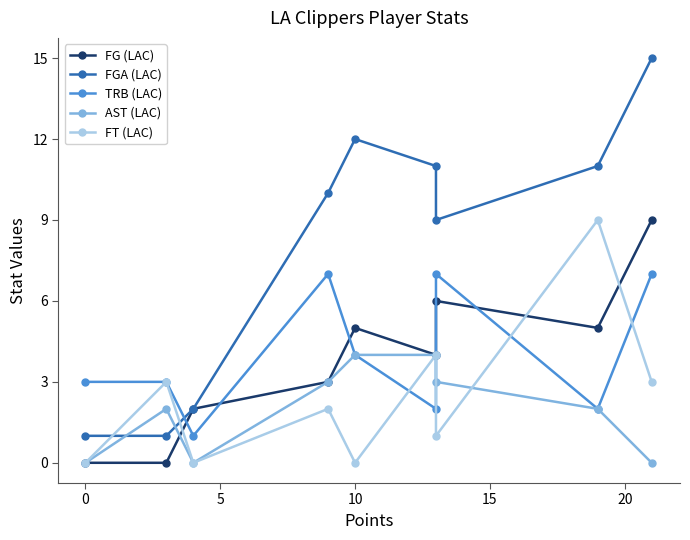

After their last crossing, which series has the higher values: FG (LAC) or FT (LAC)?

FG (LAC)